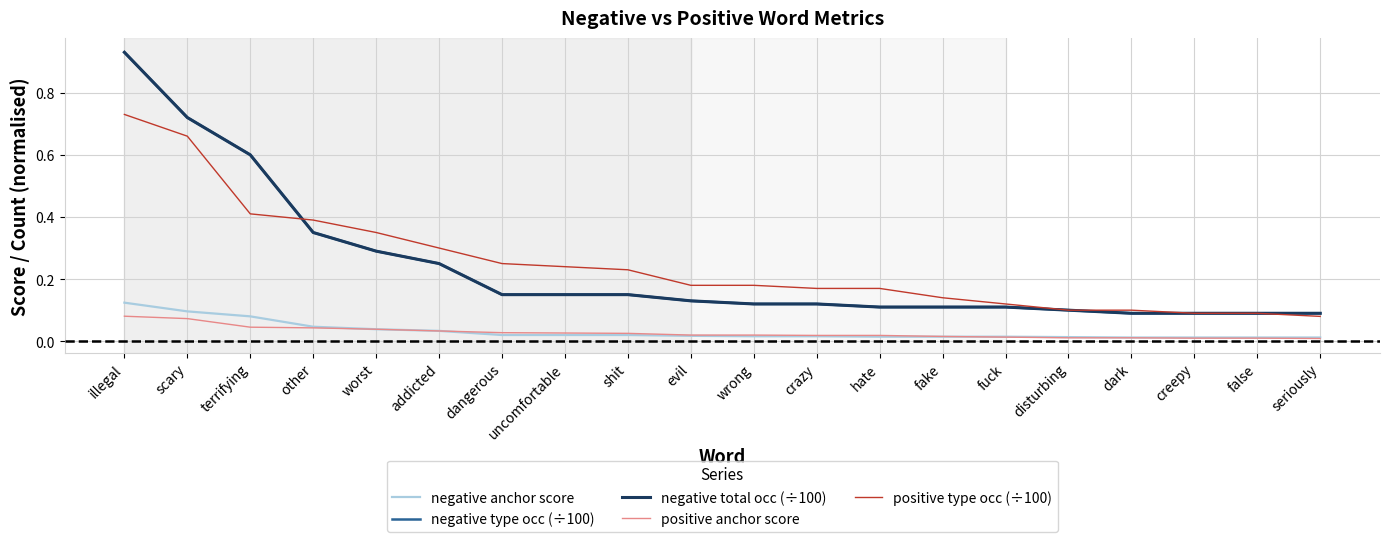

Reading left to right, list all the values displayed in this chart.

negative anchor score: illegal=0.1	scary=0.1	terrifying=0.1	other=0.0	worst=0.0	addicted=0.0	dangerous=0.0	uncomfortable=0.0	shit=0.0	evil=0.0	wrong=0.0	crazy=0.0	hate=0.0	fake=0.0	fuck=0.0	disturbing=0.0	dark=0.0	creepy=0.0	false=0.0	seriously=0.0
negative type occ (÷100): illegal=0.9	scary=0.7	terrifying=0.6	other=0.3	worst=0.3	addicted=0.2	dangerous=0.1	uncomfortable=0.1	shit=0.1	evil=0.1	wrong=0.1	crazy=0.1	hate=0.1	fake=0.1	fuck=0.1	disturbing=0.1	dark=0.1	creepy=0.1	false=0.1	seriously=0.1
negative total occ (÷100): illegal=0.9	scary=0.7	terrifying=0.6	other=0.3	worst=0.3	addicted=0.2	dangerous=0.1	uncomfortable=0.1	shit=0.1	evil=0.1	wrong=0.1	crazy=0.1	hate=0.1	fake=0.1	fuck=0.1	disturbing=0.1	dark=0.1	creepy=0.1	false=0.1	seriously=0.1
positive anchor score: illegal=0.1	scary=0.1	terrifying=0.0	other=0.0	worst=0.0	addicted=0.0	dangerous=0.0	uncomfortable=0.0	shit=0.0	evil=0.0	wrong=0.0	crazy=0.0	hate=0.0	fake=0.0	fuck=0.0	disturbing=0.0	dark=0.0	creepy=0.0	false=0.0	seriously=0.0
positive type occ (÷100): illegal=0.7	scary=0.7	terrifying=0.4	other=0.4	worst=0.3	addicted=0.3	dangerous=0.2	uncomfortable=0.2	shit=0.2	evil=0.2	wrong=0.2	crazy=0.2	hate=0.2	fake=0.1	fuck=0.1	disturbing=0.1	dark=0.1	creepy=0.1	false=0.1	seriously=0.1